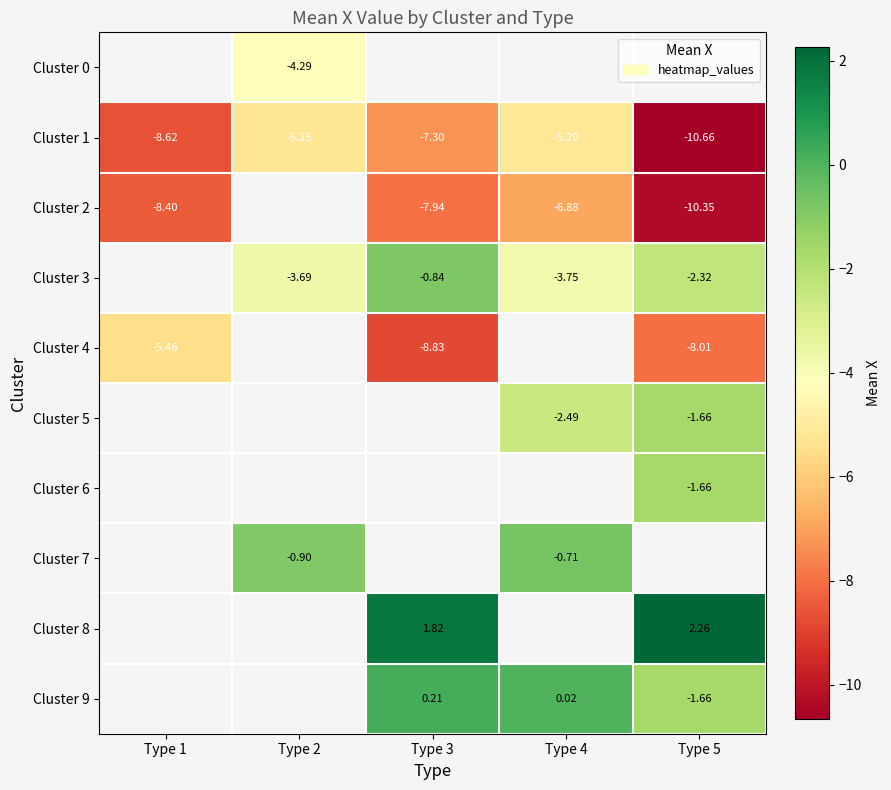

What is the sum of the Cluster 1 values at Type 1 and Type 2?

-13.9